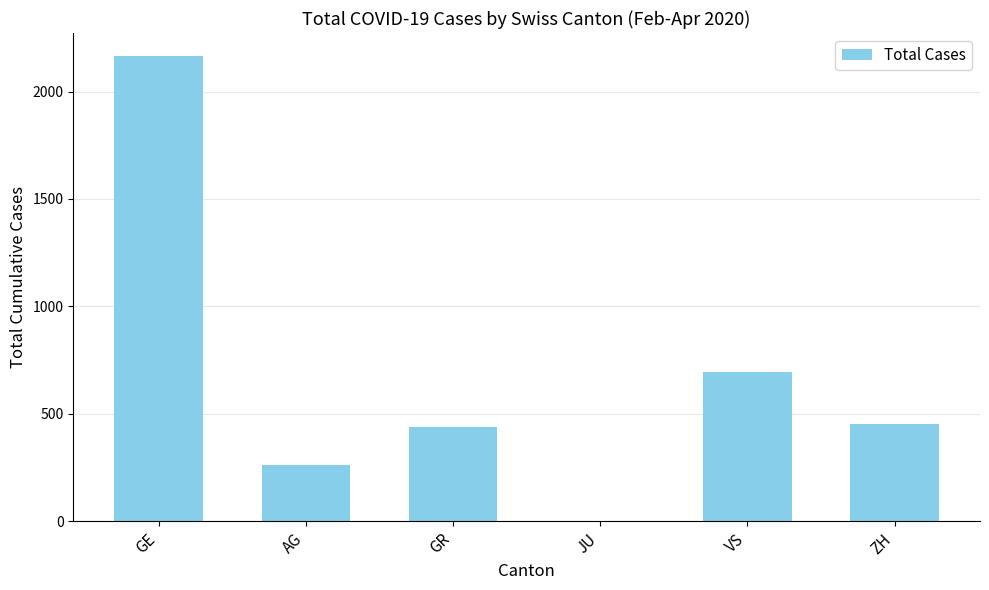

What is the change in value from VS to ZH?

-242